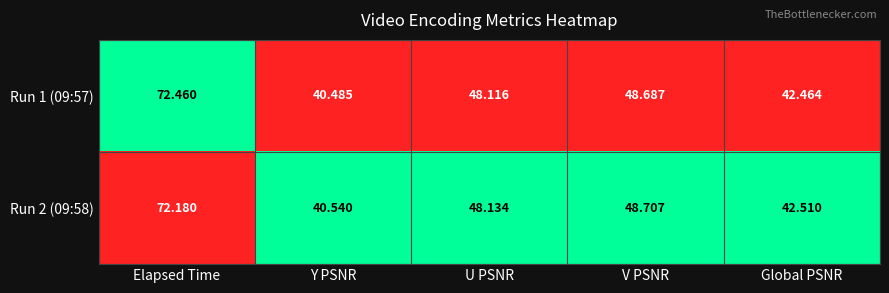

Where is Run 1 (09:57) nearest to the value 56?

V PSNR